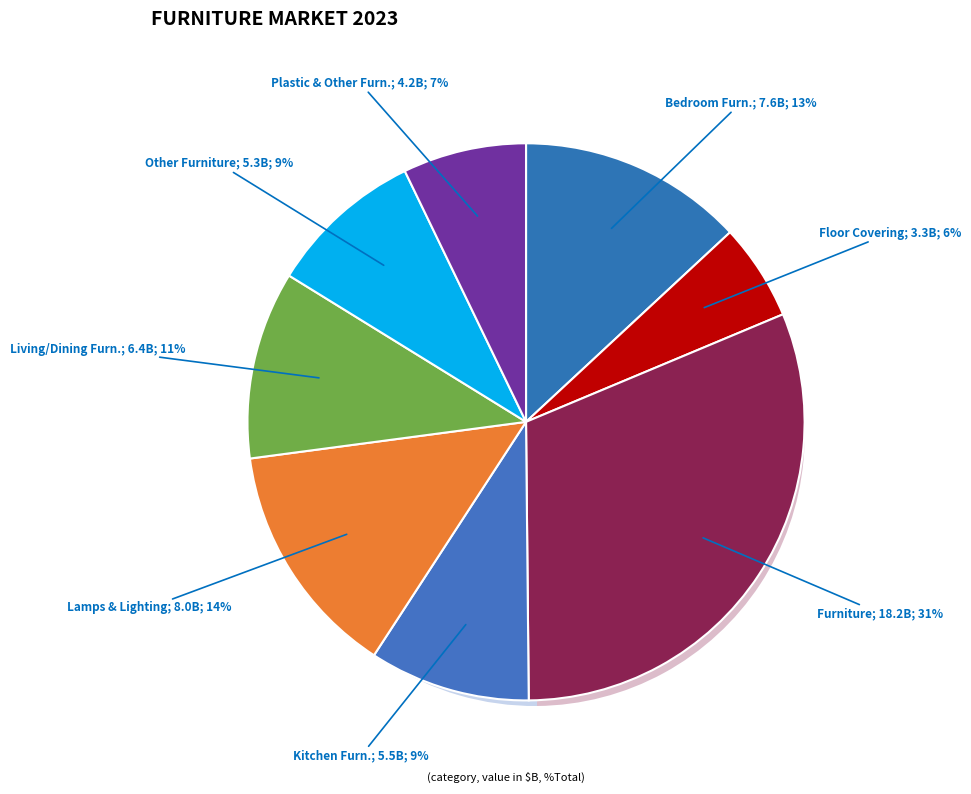

Does Plastic & Other Furniture represent more than half of the total?

No